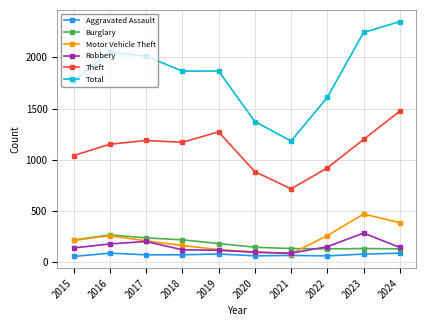

In Burglary, how many points are lower than both neighbors (excluding endpoints)?

1